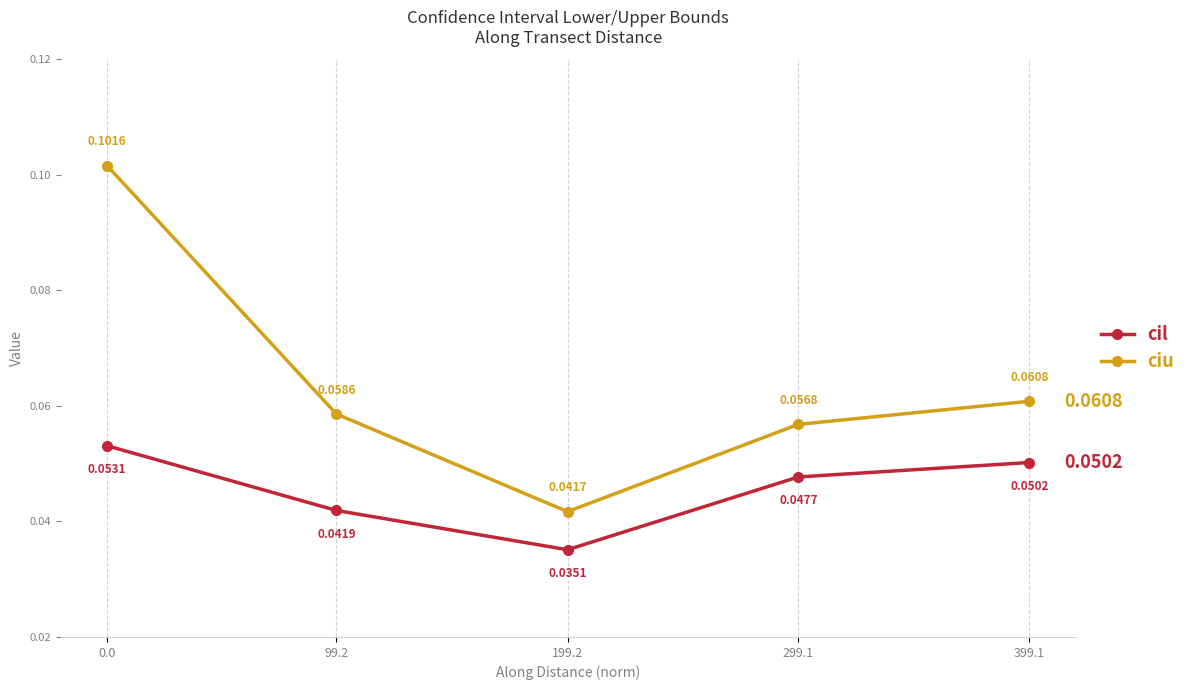

At 199.2, list the series in order from largest to smallest.

ciu, cil